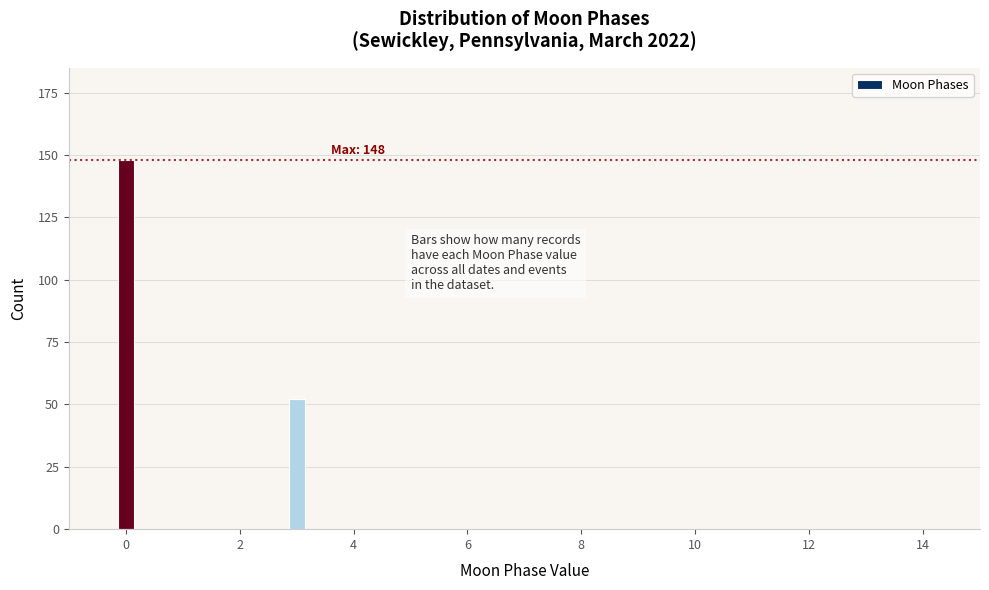

Around what value on the x-axis is the tallest bar? Give the approximate position of its centre, as read against the axis.

0.0